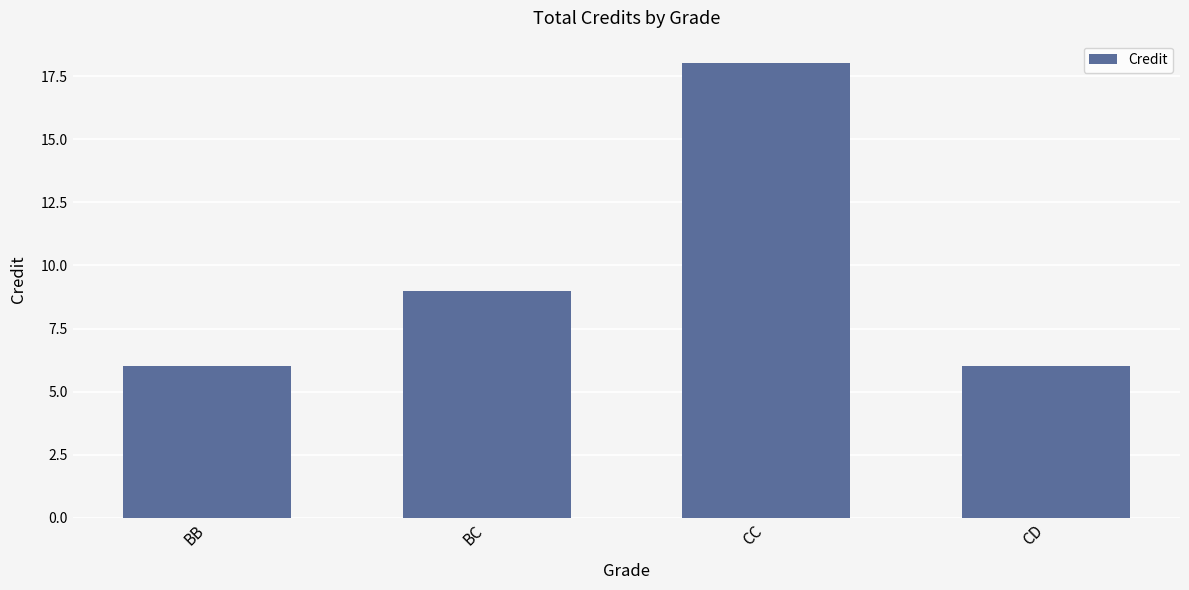

Reading left to right, extract all data points from this chart.

6	9	18	6